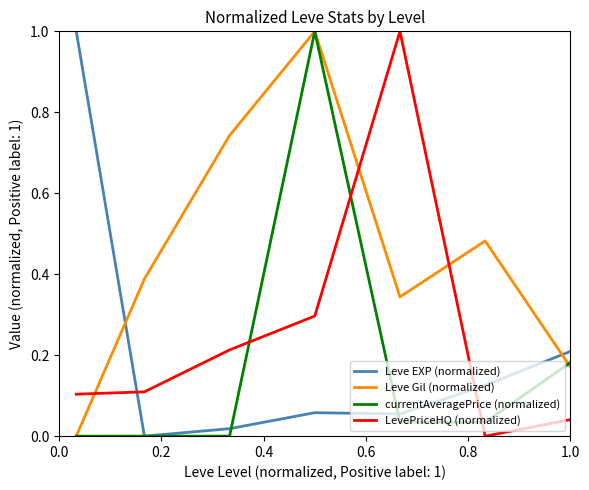

Which series has the largest total across all categories?

Leve Gil (normalized)